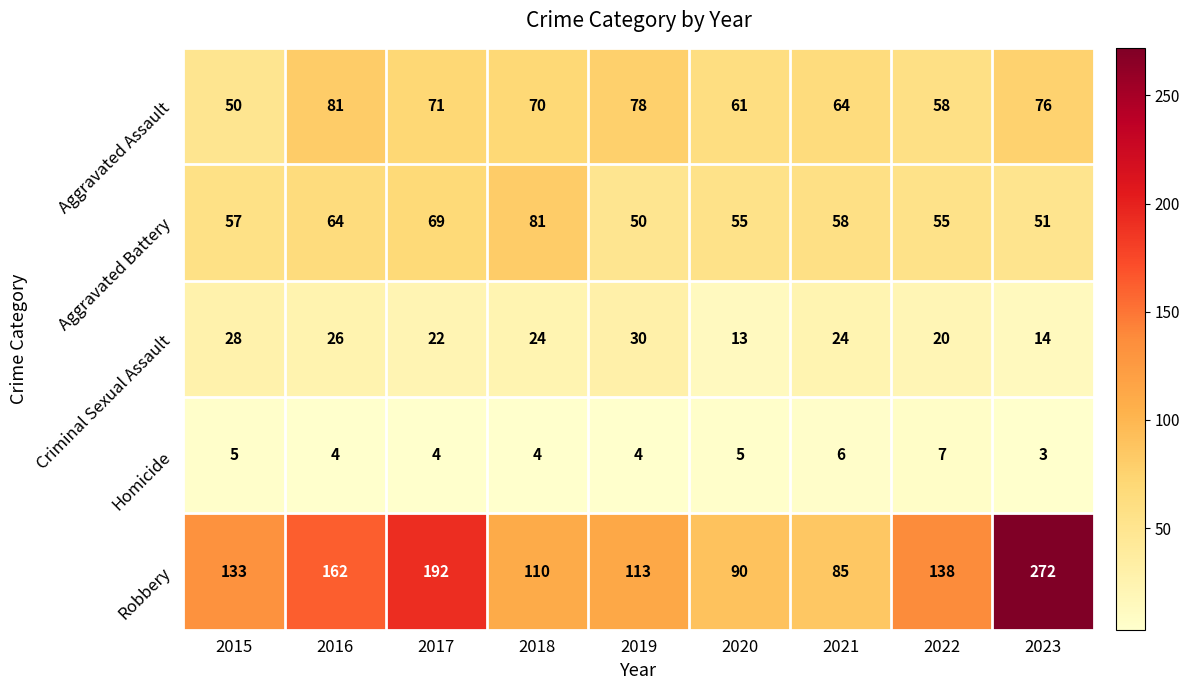

What is the sum of the Aggravated Battery values at 2020 and 2023?

106